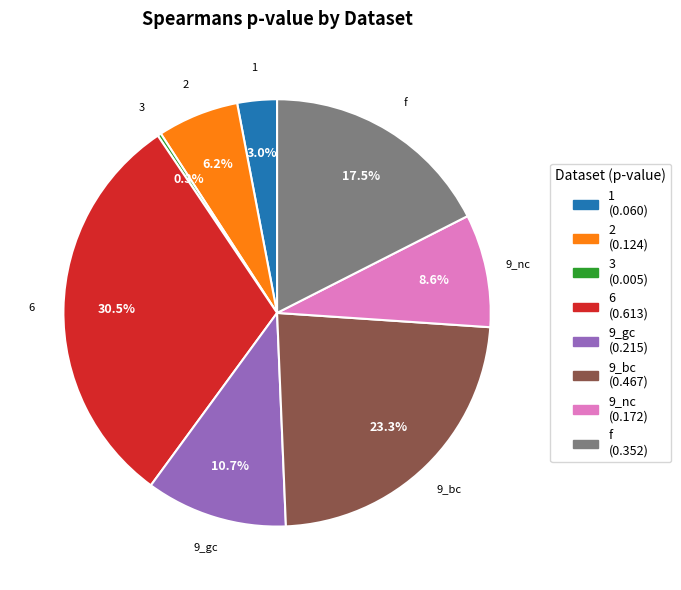

Which slice is the largest?

6